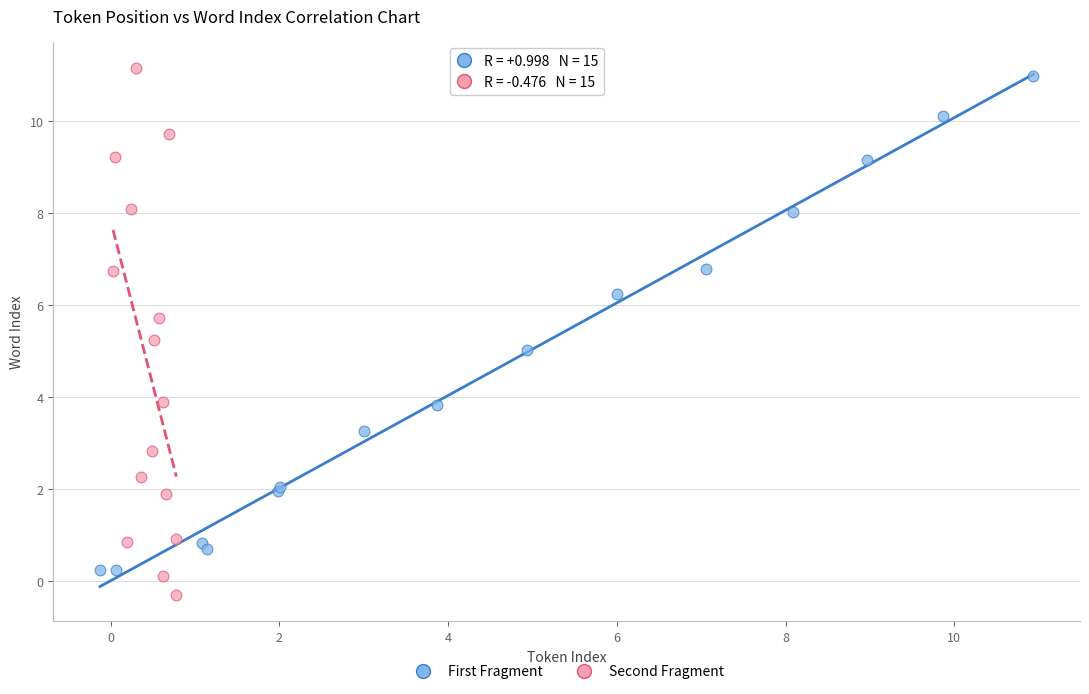

Which series has the largest Y range (max minus min)?

Second Fragment